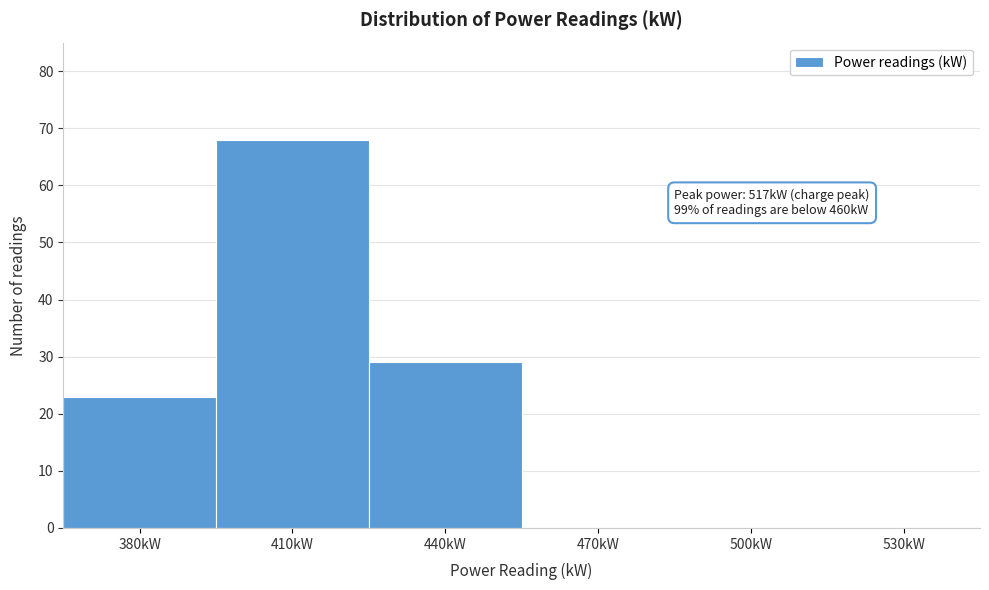

Reading left to right, extract all data points from this chart.

380kW=23	410kW=68	440kW=29	470kW=0	500kW=0	530kW=0